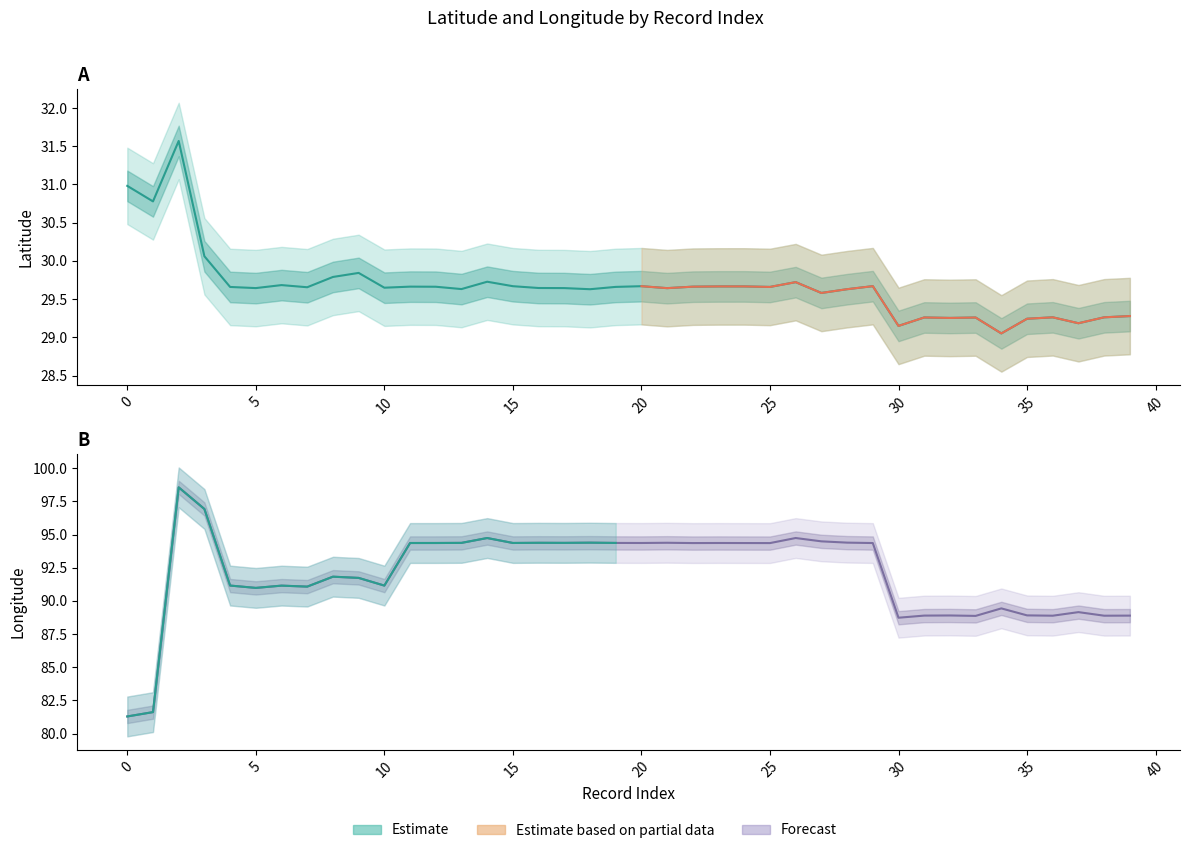

Which series has the largest total across all categories?

lng